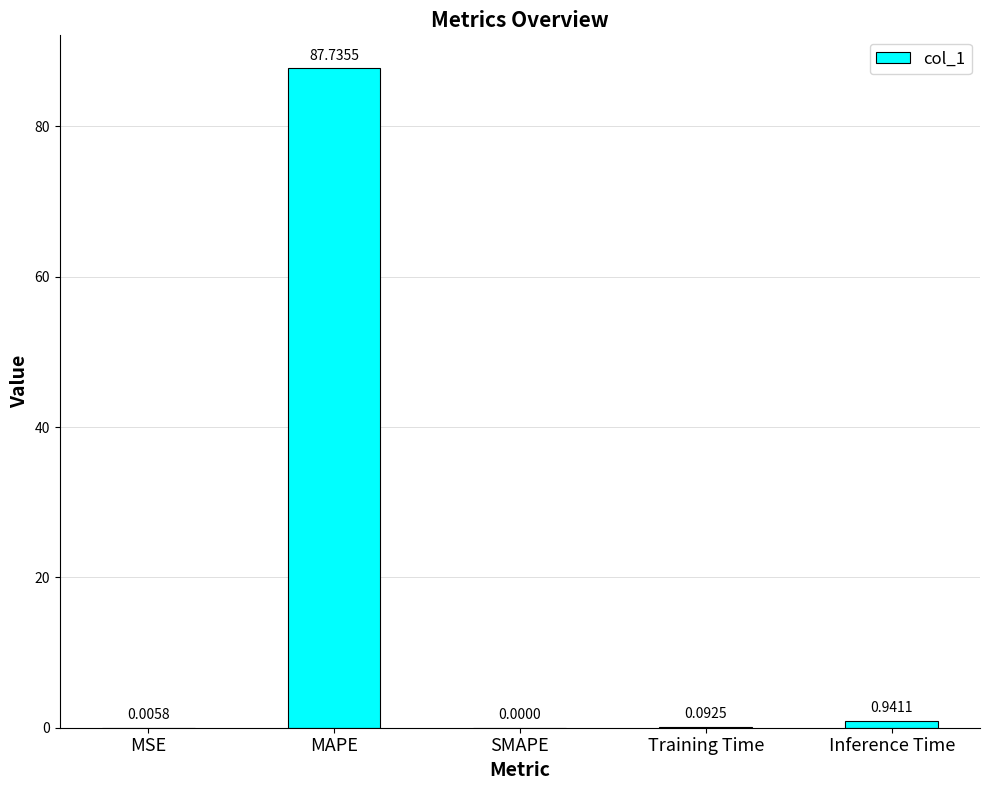

What is the sum of all values?

88.8